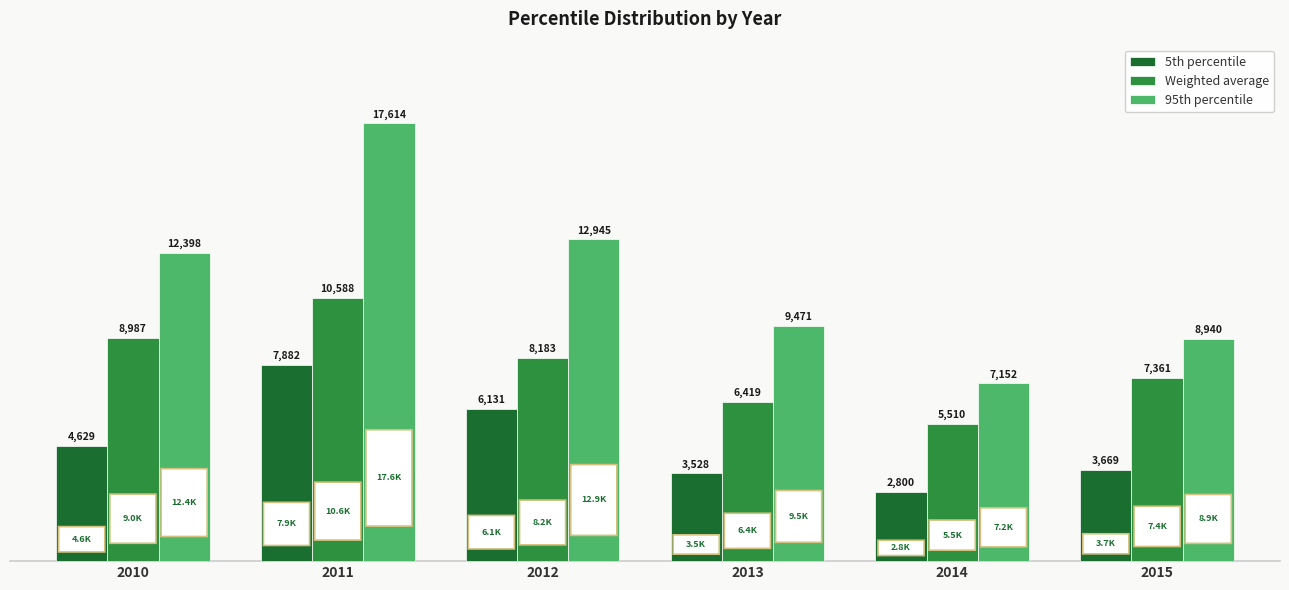

Between 2014 and 2015, which series saw the biggest shift?

Weighted average